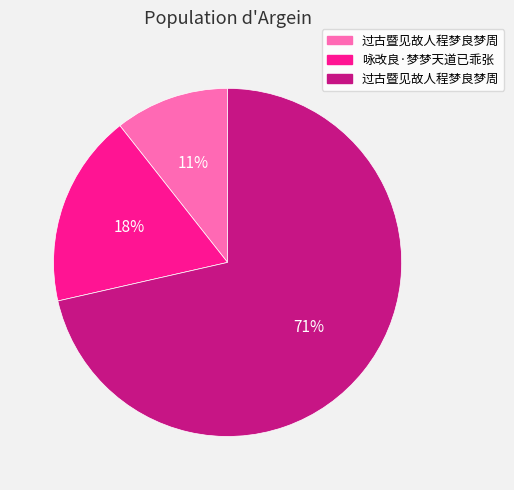

Is there a majority slice in this chart?

Yes